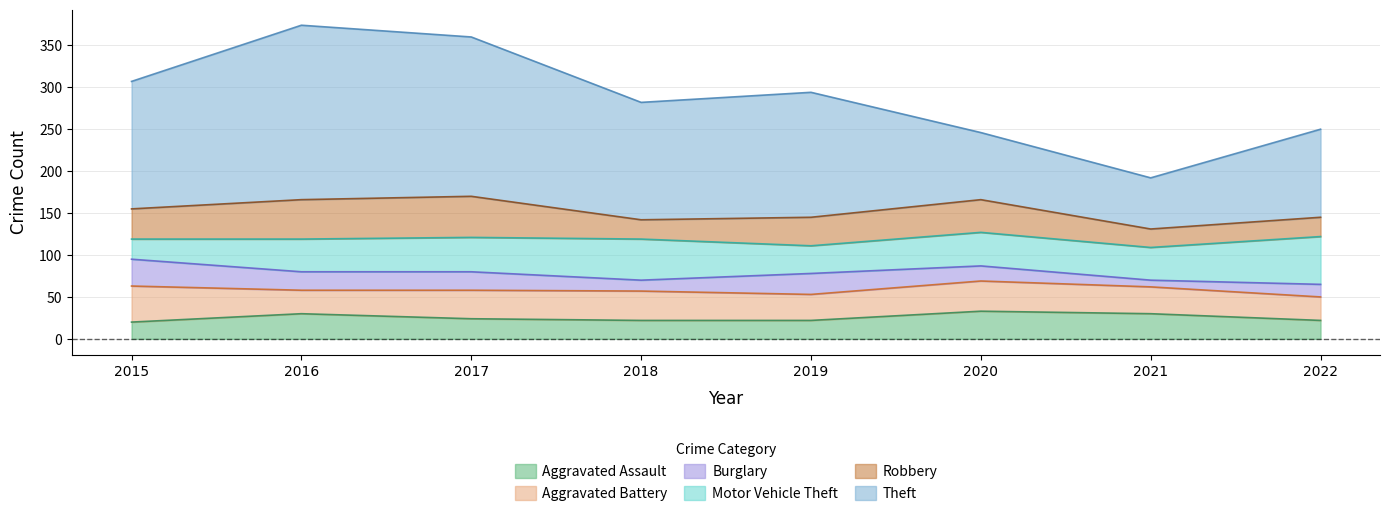

What is the minimum value shown in the chart?

8